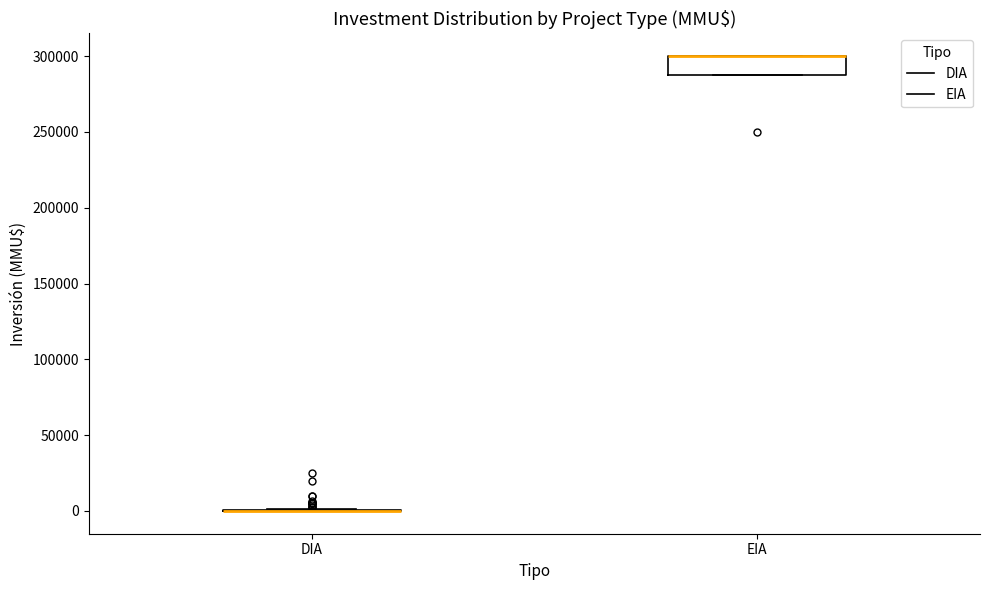

Which box is the tallest, from its lower edge to its upper edge?

EIA